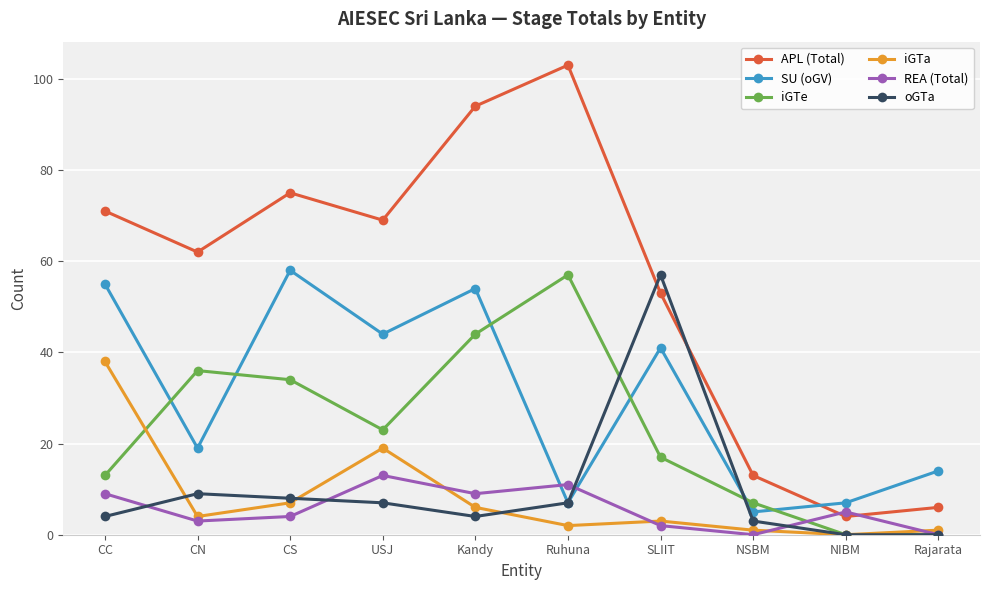

After their last crossing, which series has the higher values: SU (oGV) or oGTa?

SU (oGV)